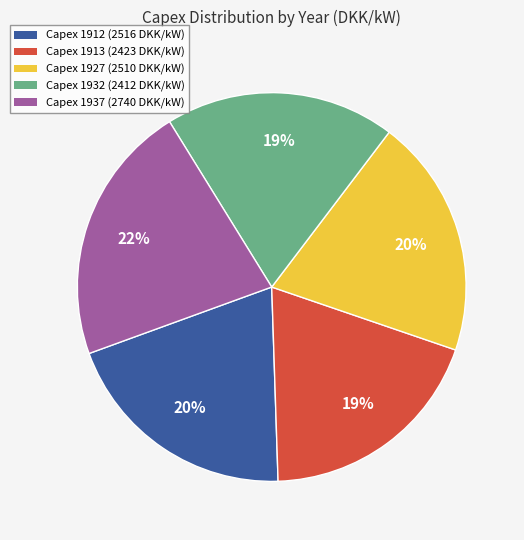

To the nearest percent, what is the difference between the largest and smallest slice percentages?

3%